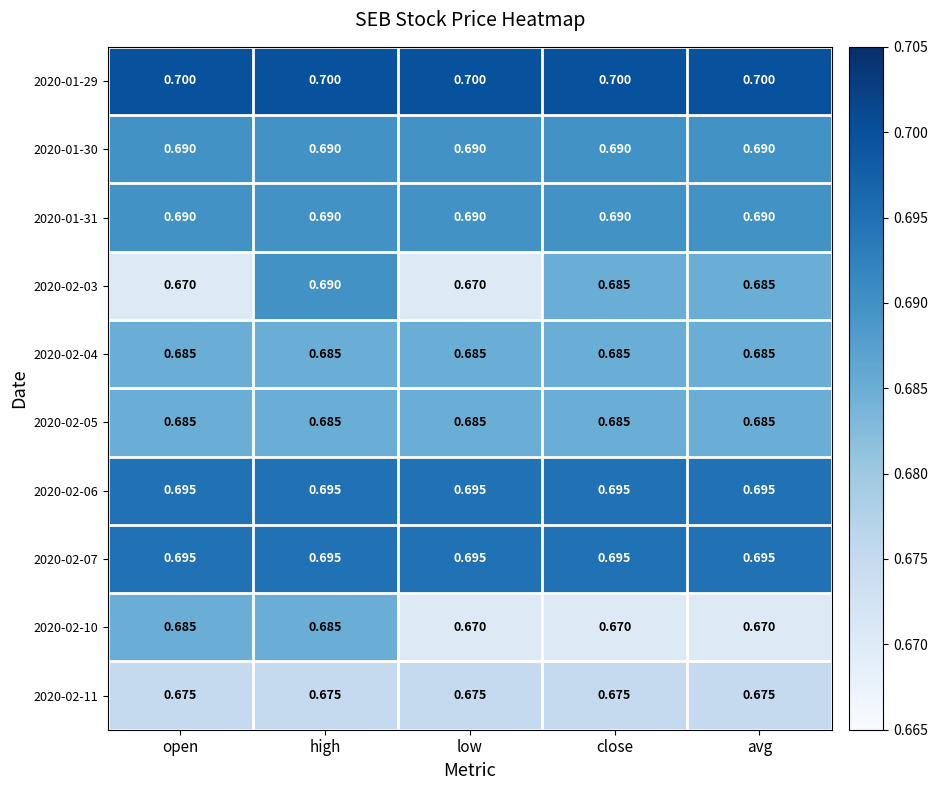

Which series has the widest spread of values?

2020-02-03